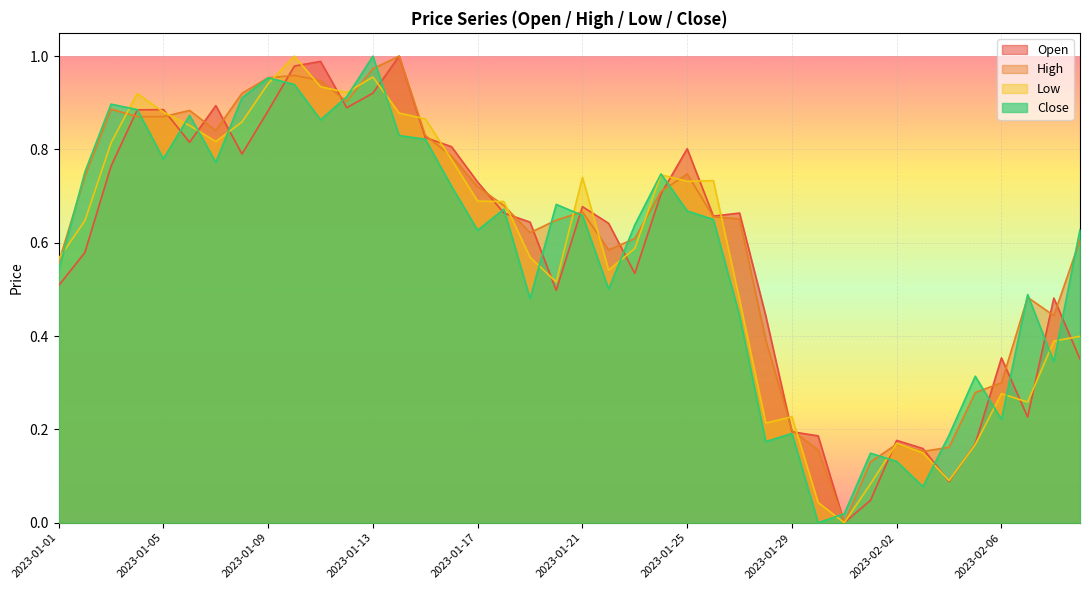

Reading left to right, what are all the values shown in this chart?

Open: 0.5	0.6	0.8	0.9	0.9	0.8	0.9	0.8	0.9	1.0	1.0	0.9	0.9	1.0	0.8	0.8	0.7	0.7	0.6	0.5	0.7	0.6	0.5	0.7	0.8	0.7	0.7	0.4	0.2	0.2	0.0	0.0	0.2	0.2	0.1	0.2	0.4	0.2	0.5	0.4
High: 0.6	0.7	0.9	0.9	0.9	0.9	0.8	0.9	1.0	1.0	0.9	0.9	1.0	1.0	0.8	0.8	0.7	0.7	0.6	0.6	0.7	0.6	0.6	0.7	0.7	0.7	0.7	0.4	0.2	0.2	0.0	0.1	0.2	0.2	0.2	0.3	0.3	0.5	0.4	0.6
Low: 0.6	0.6	0.8	0.9	0.9	0.9	0.8	0.9	0.9	1.0	0.9	0.9	1.0	0.9	0.9	0.8	0.7	0.7	0.6	0.5	0.7	0.5	0.6	0.7	0.7	0.7	0.5	0.2	0.2	0.0	0.0	0.1	0.2	0.1	0.1	0.2	0.3	0.3	0.4	0.4
Close: 0.5	0.8	0.9	0.9	0.8	0.9	0.8	0.9	1.0	0.9	0.9	0.9	1.0	0.8	0.8	0.7	0.6	0.7	0.5	0.7	0.7	0.5	0.6	0.7	0.7	0.7	0.4	0.2	0.2	0.0	0.0	0.1	0.1	0.1	0.2	0.3	0.2	0.5	0.3	0.6